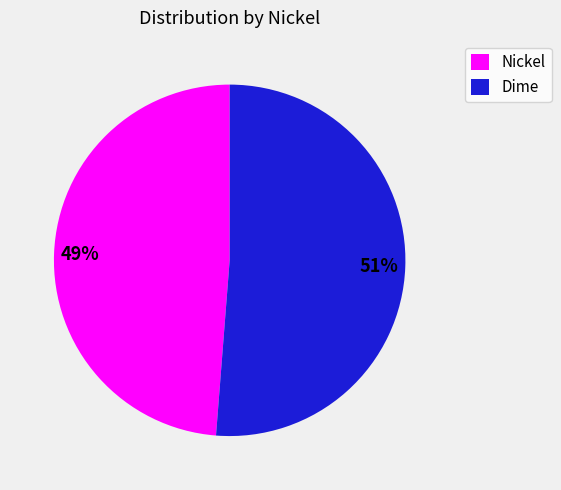

Is there any slice that represents more than half of the pie?

Yes